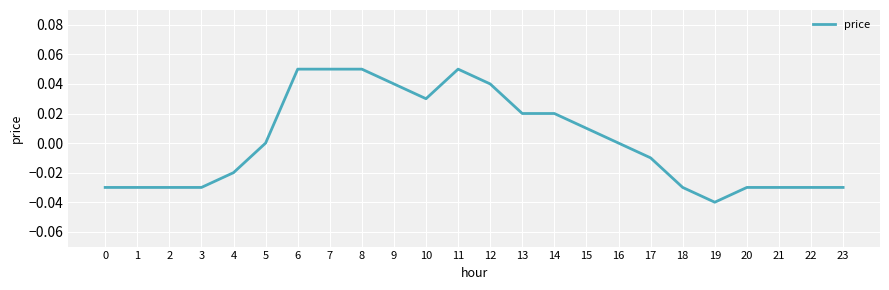

Which has a higher value, 14 or 1?

14